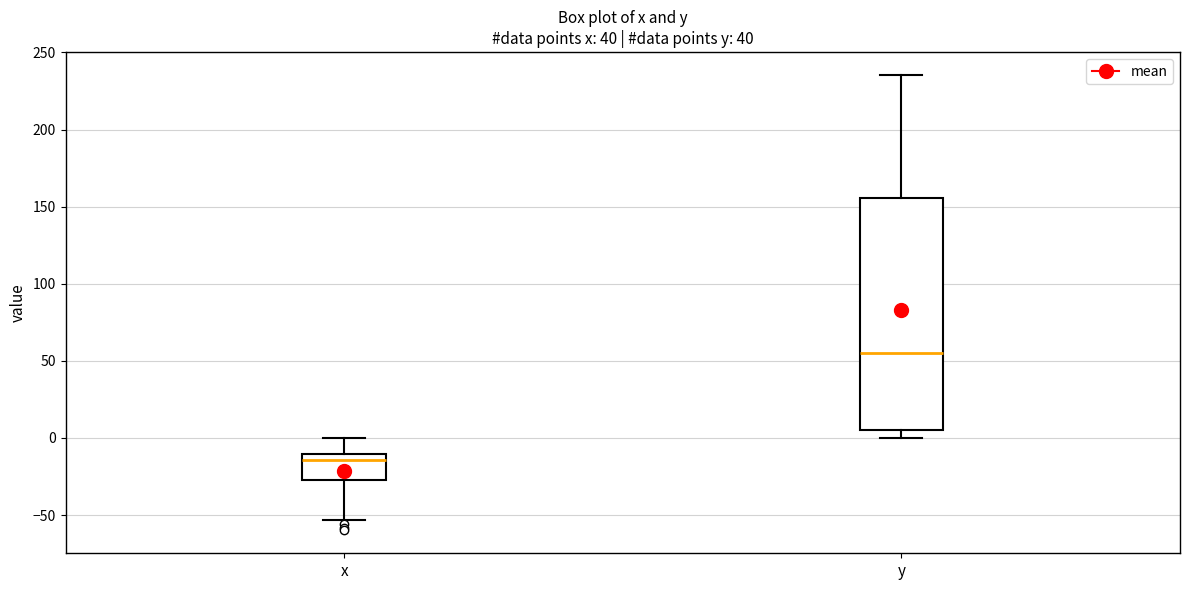

Where is the upper edge of the box for x on the y-axis? The values are not printed on the chart, so give them approximately, as read against the axis.

-10